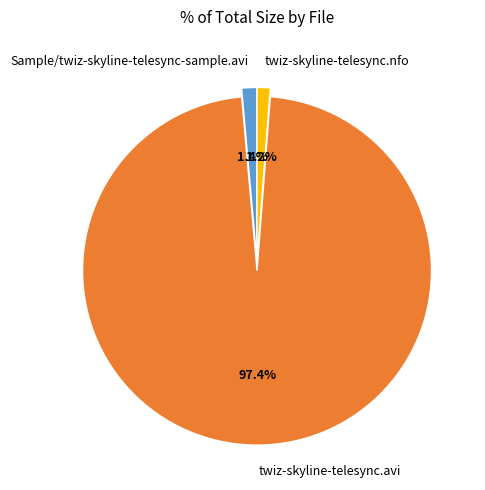

Does any single category account for the majority?

Yes